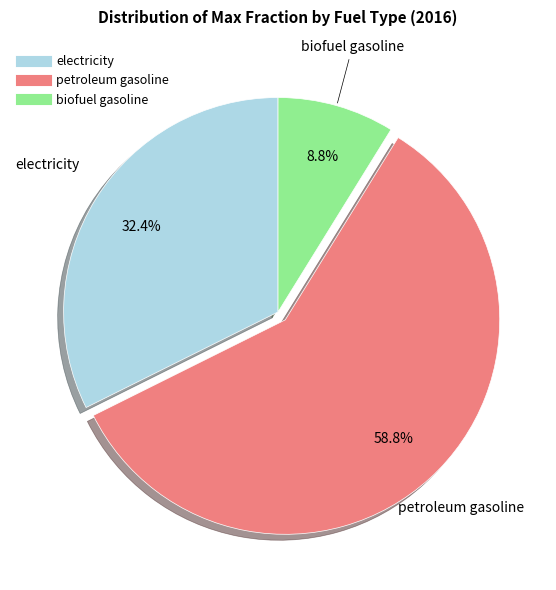

Which slice represents more than half of the pie?

petroleum gasoline